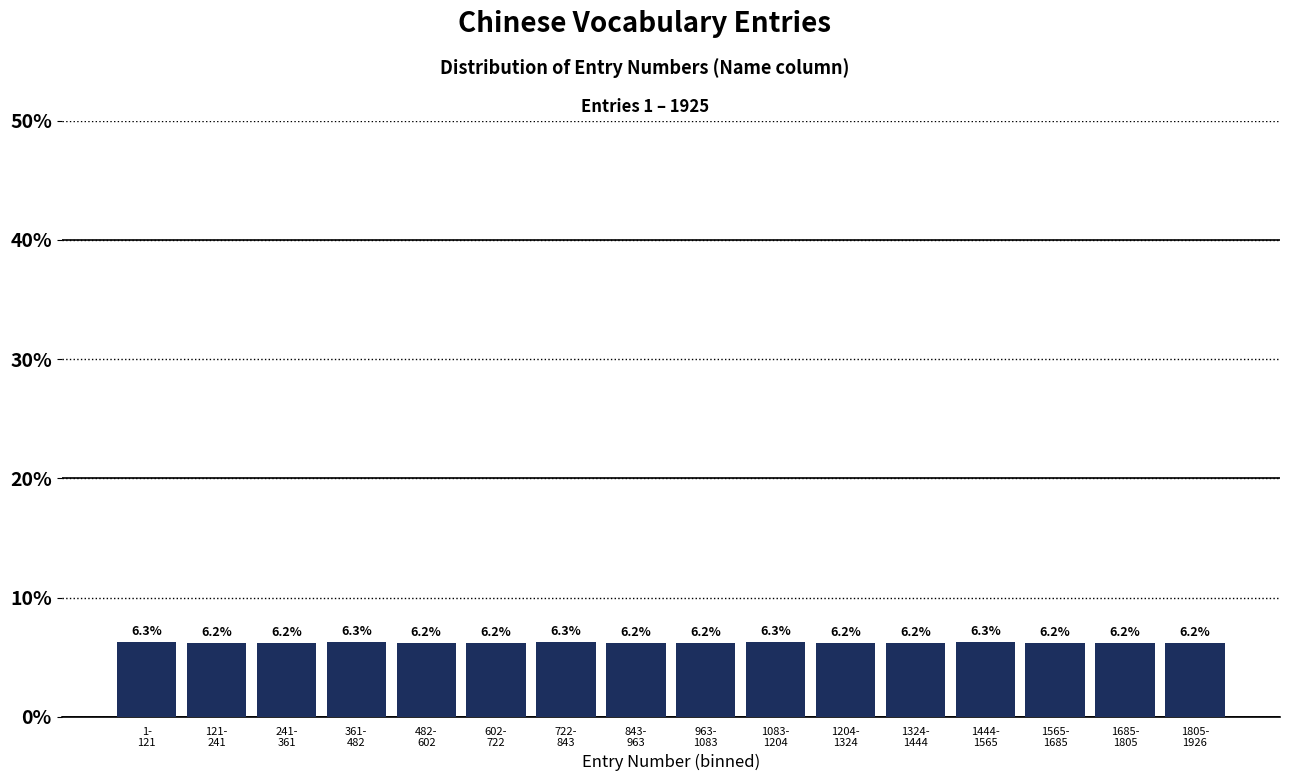

Reading left to right, list all the values displayed in this chart.

6.3	6.2	6.2	6.3	6.2	6.2	6.3	6.2	6.2	6.3	6.2	6.2	6.3	6.2	6.2	6.2